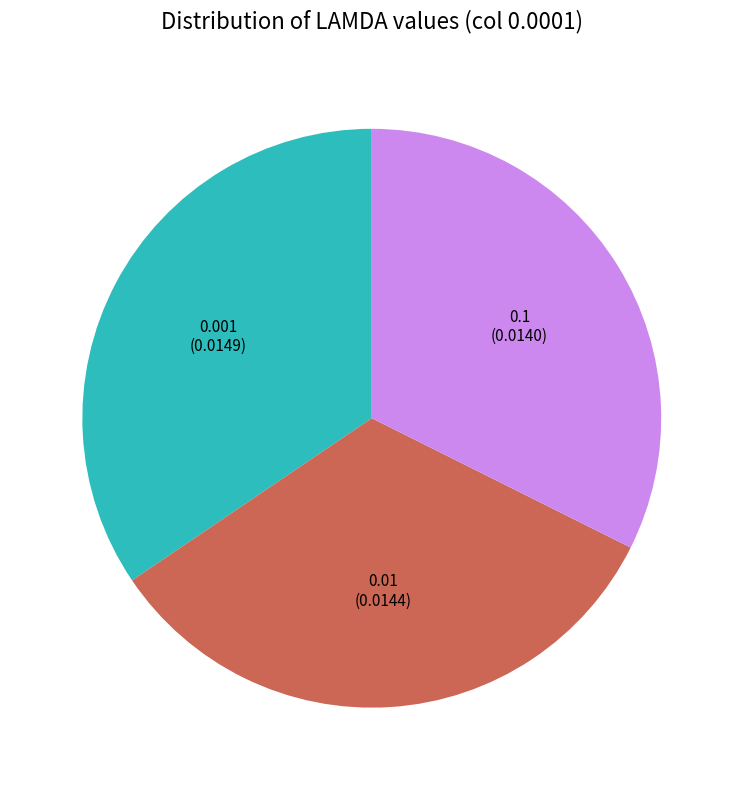

Rank the categories by value from highest to lowest.

0.001, 0.01, 0.1